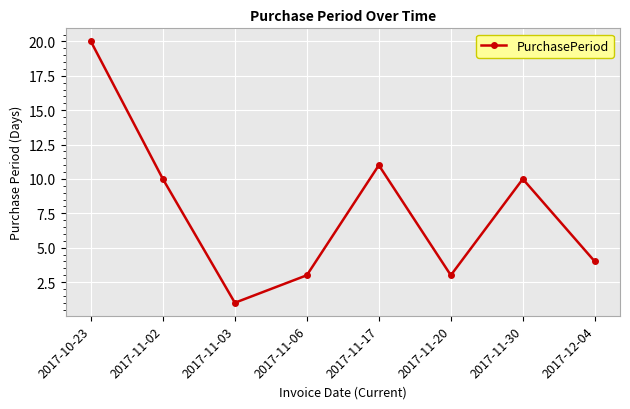

What is the minimum value shown in the chart?

1